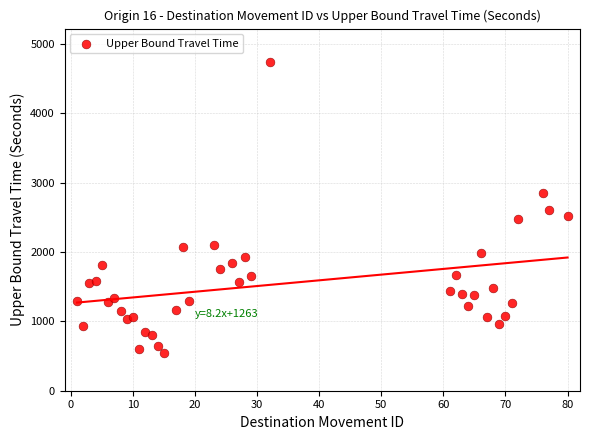

What is the range of Y values (max minus min)?

4201